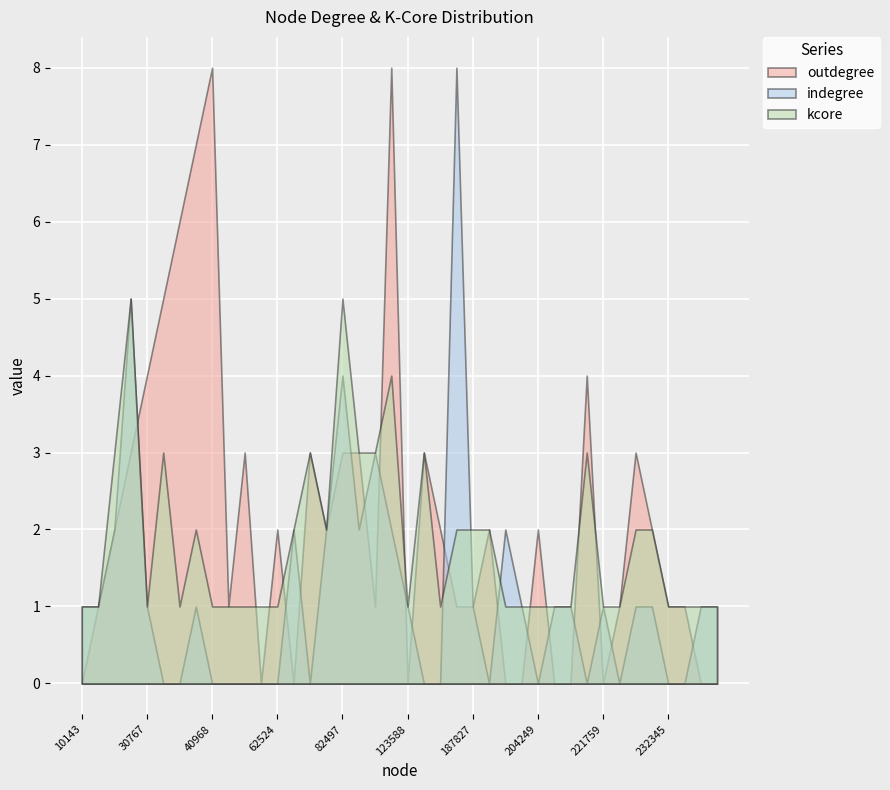

True or false: indegree has more than 1 points higher than both neighbors.

True